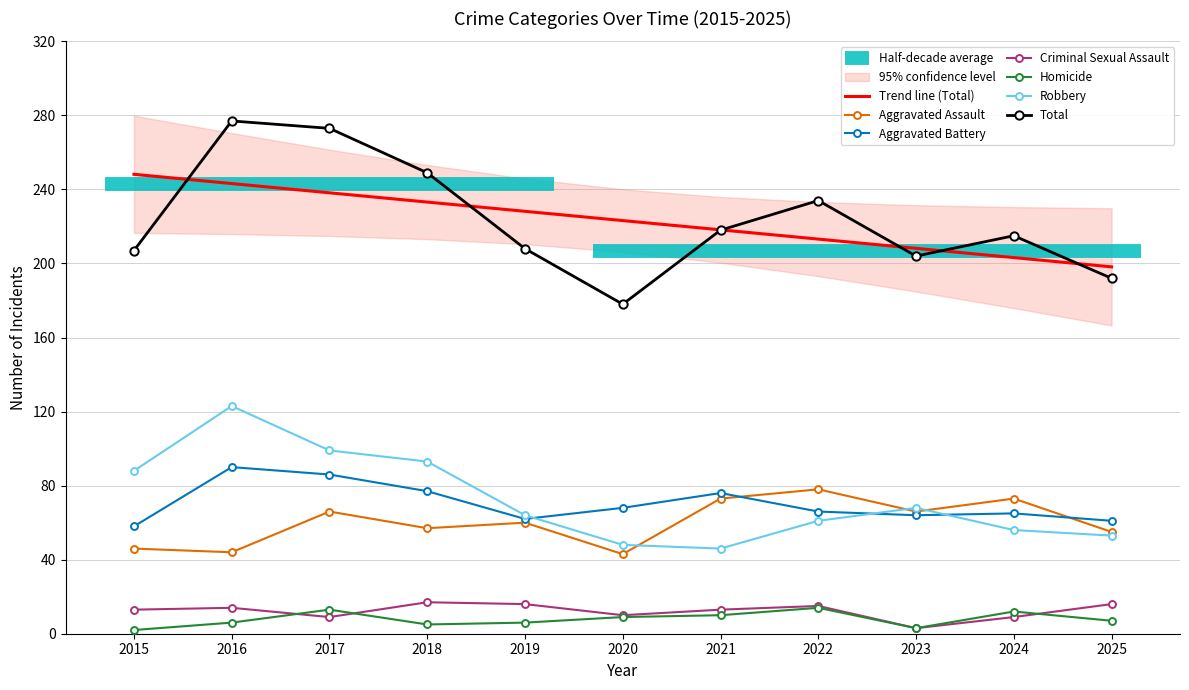

Where does the Criminal Sexual Assault series first go above 13?

2016